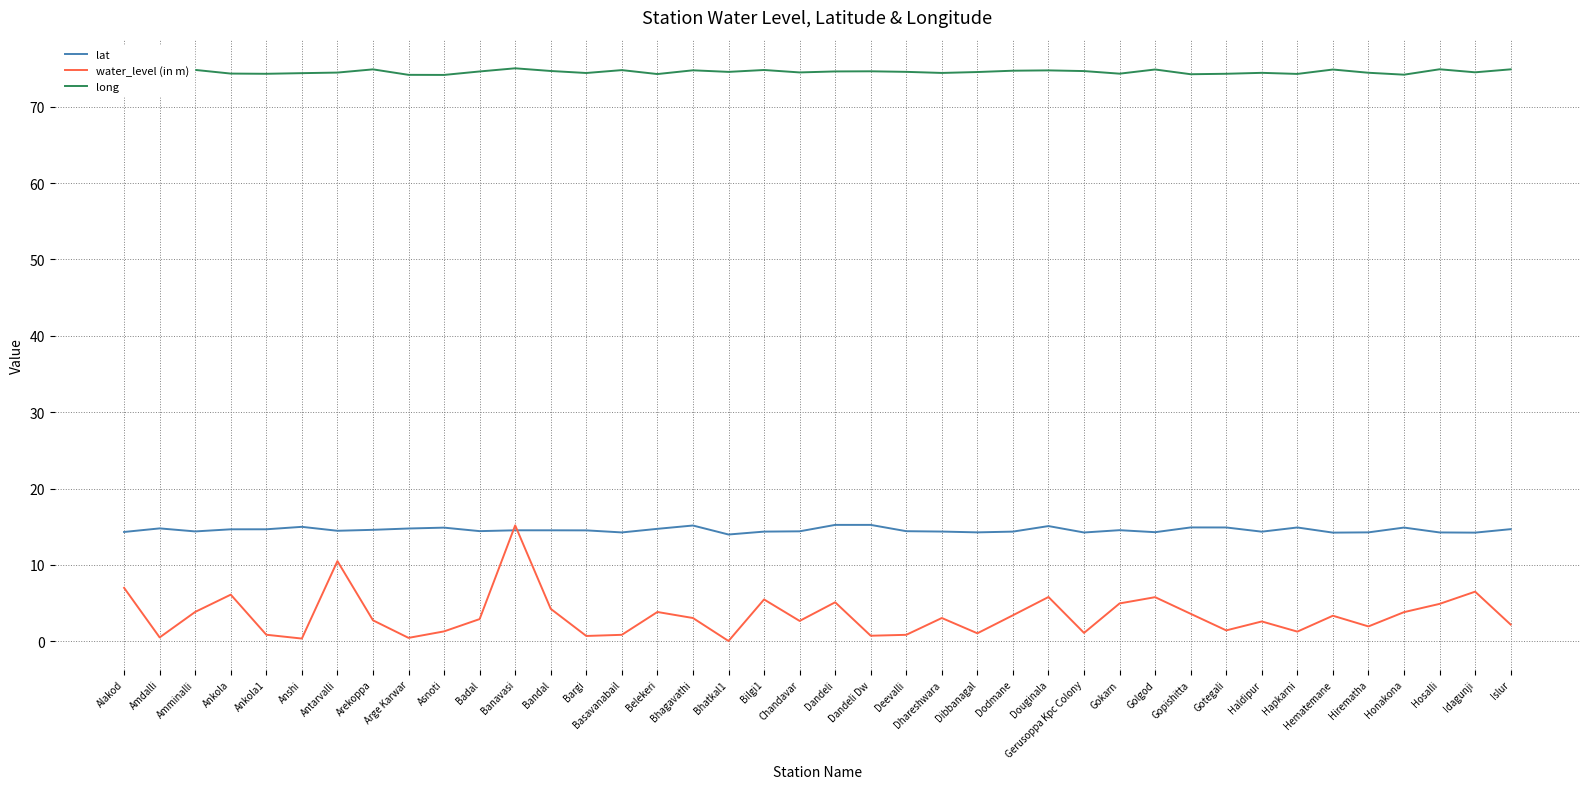

What is the difference between the second highest and minimum values in the lat series?

1.3